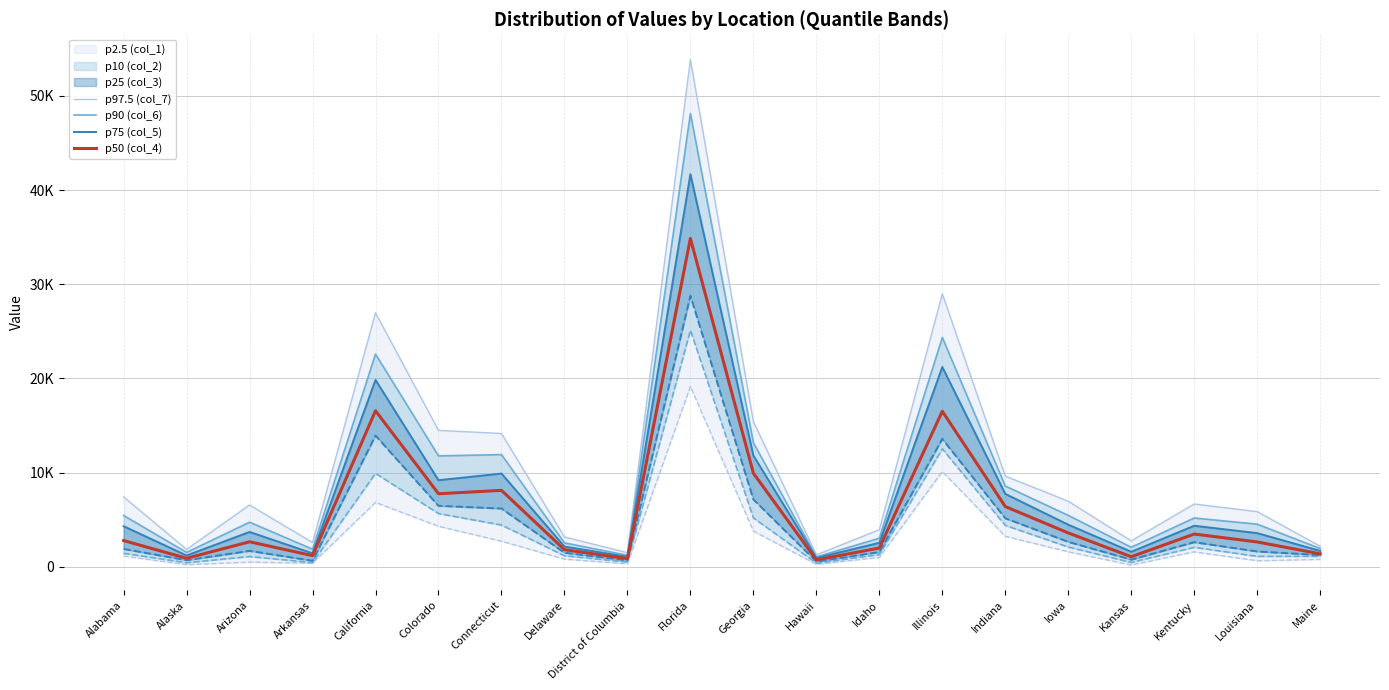

At which label does p90 (col_6) first exceed 5194?

Alabama